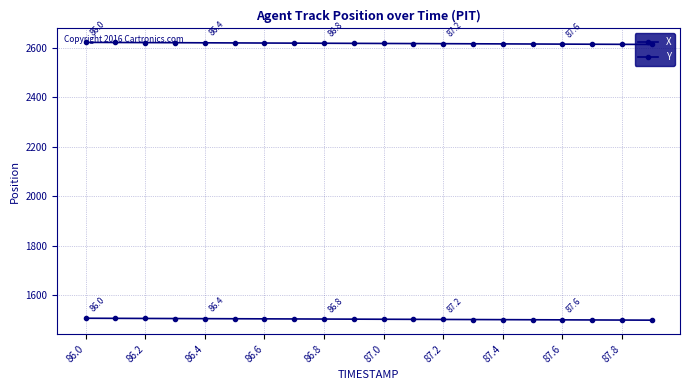

List the series in order of their overall mean, lowest first.

Y, X